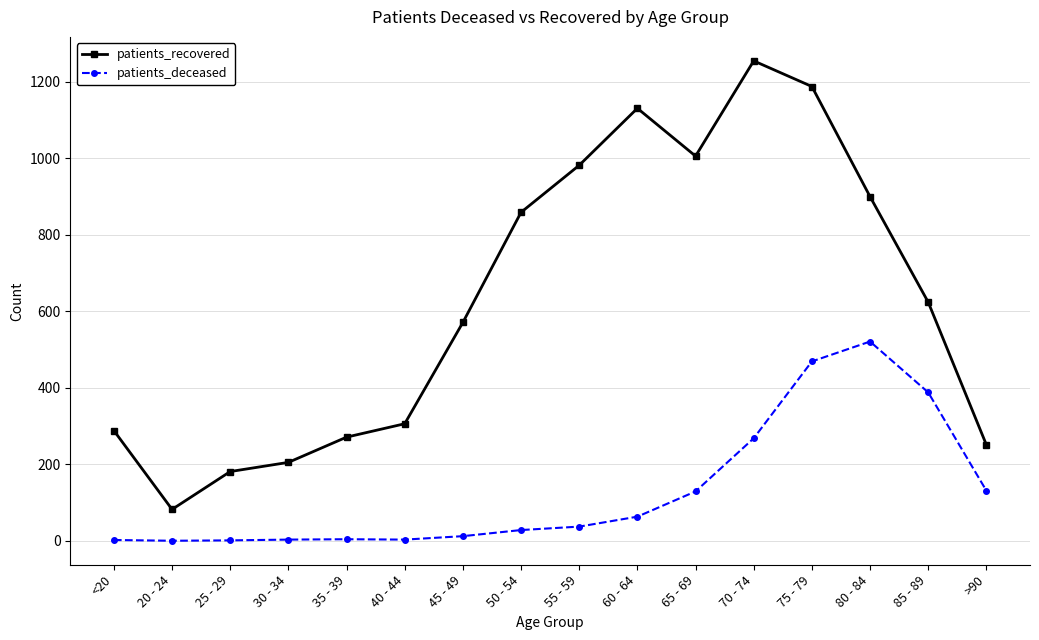

What is the greatest value displayed?

1255